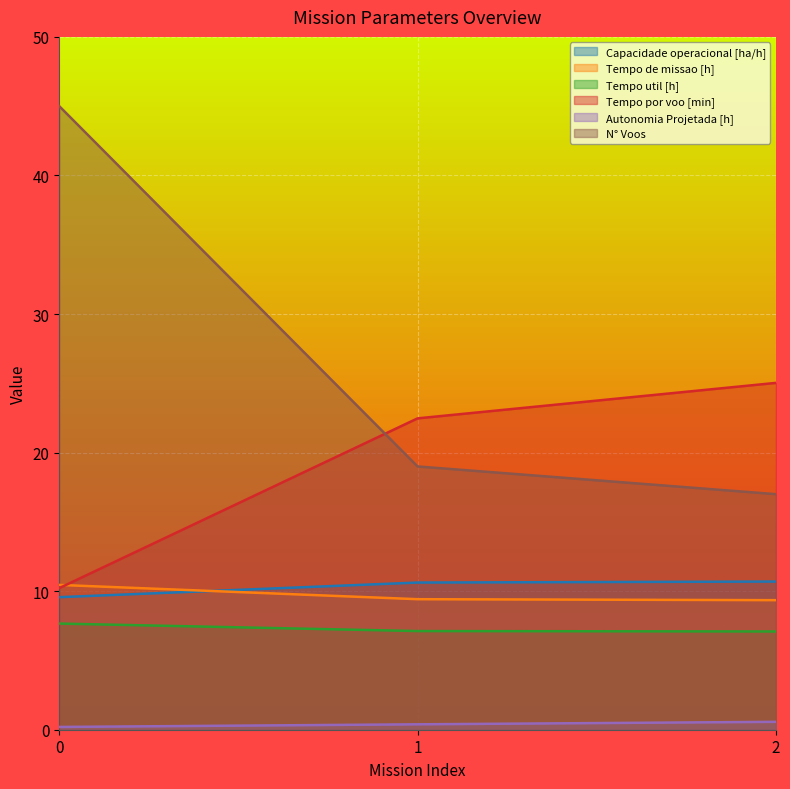

Which category has the lowest value in the N° Voos series?

2